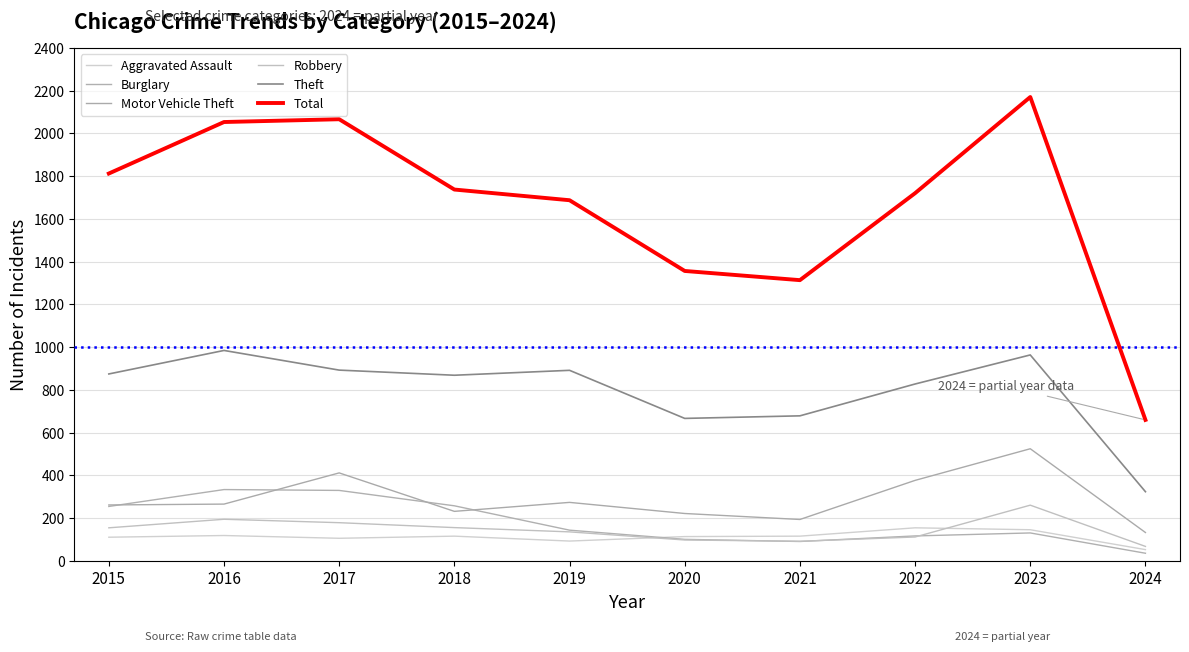

At which label is Motor Vehicle Theft closest to 328?

2022